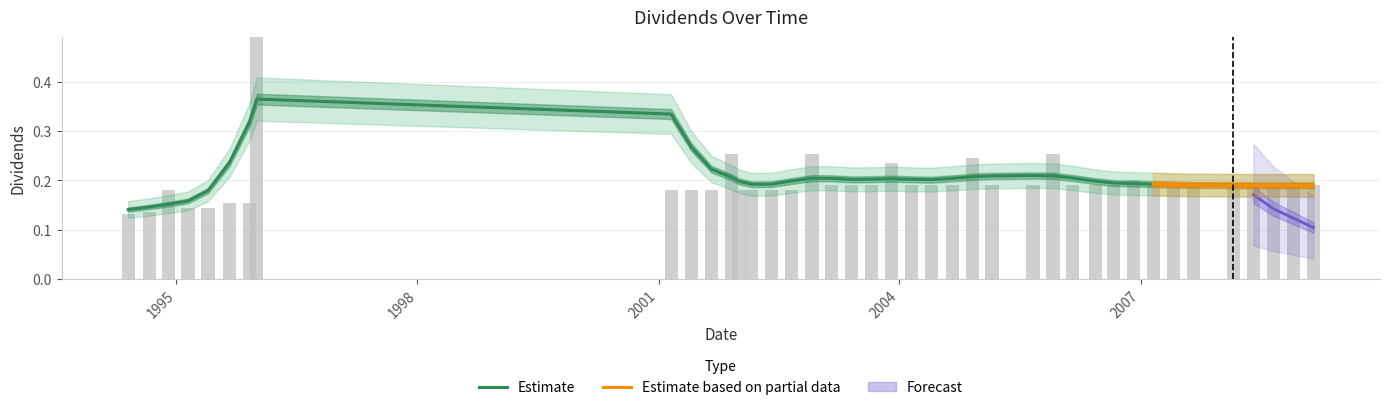

True or false: the data shows 0.2 at 2007-08-29.

True